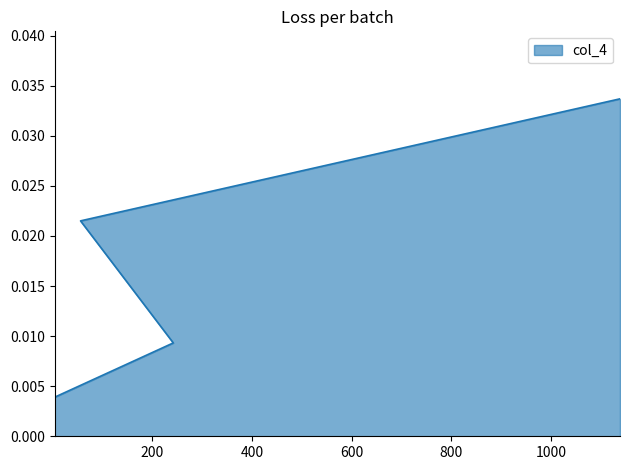

How many categories are shown in the chart?

4